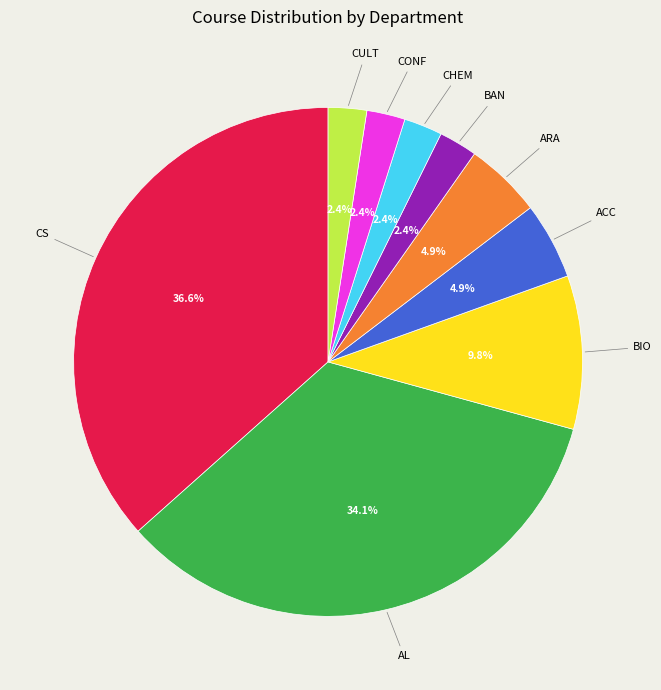

To the nearest percent, what percentage of the pie is CHEM?

2%